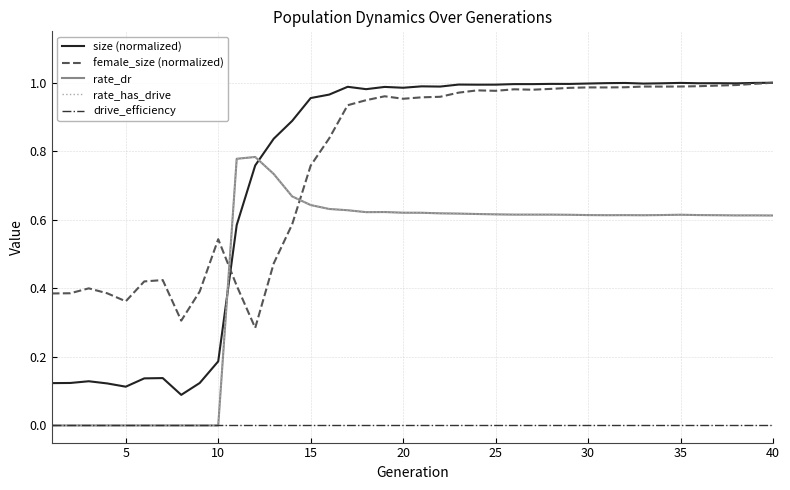

At how many categories does at least one series exceed 0?

40